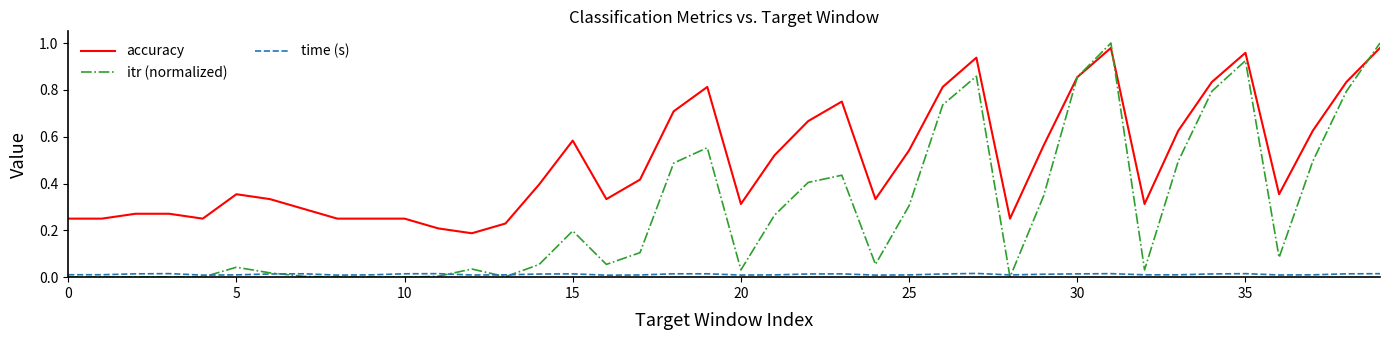

At how many categories does at least one series exceed 0?

40